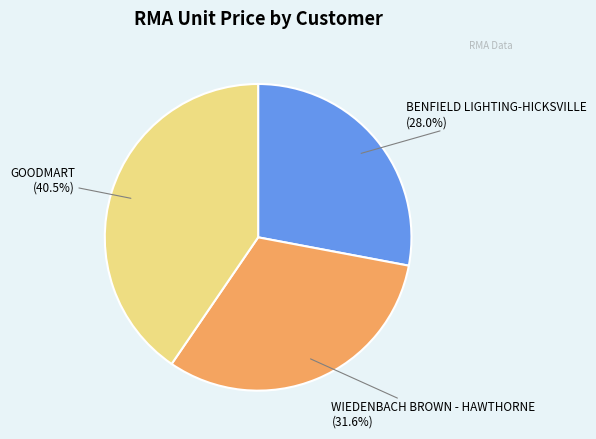

Does any single category account for the majority?

No